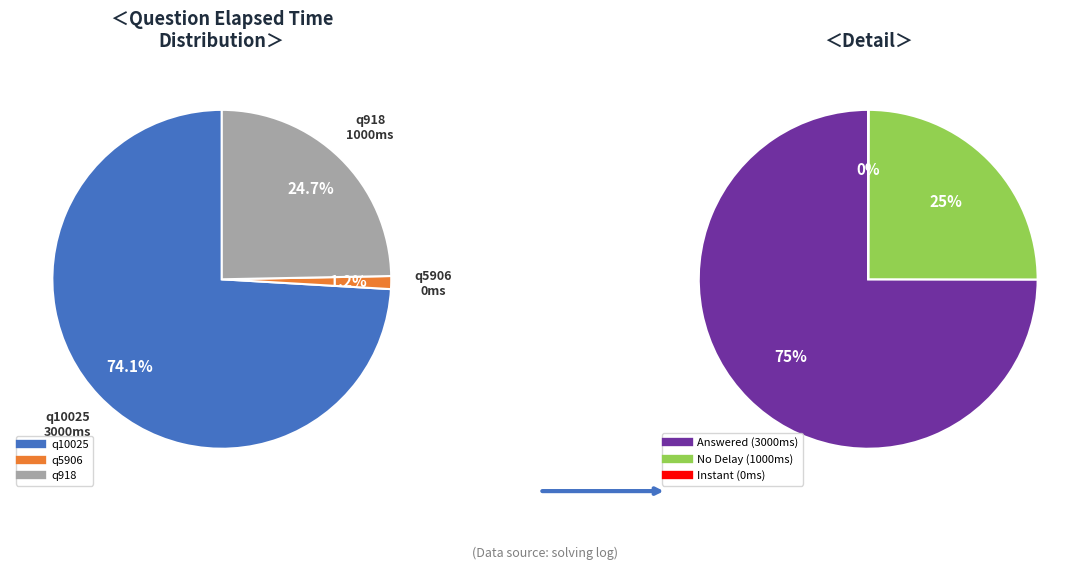

To the nearest percent, what percentage of the pie is q918?

25%